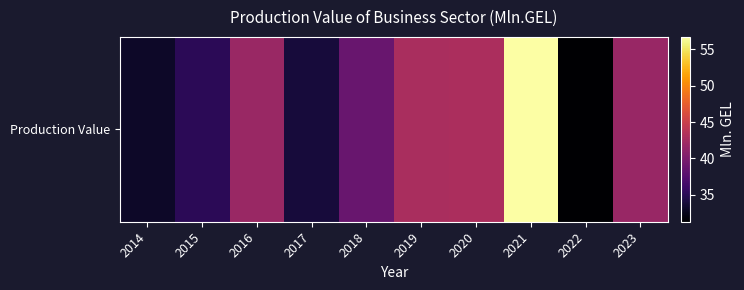

Which category has the highest value across all series?

2021